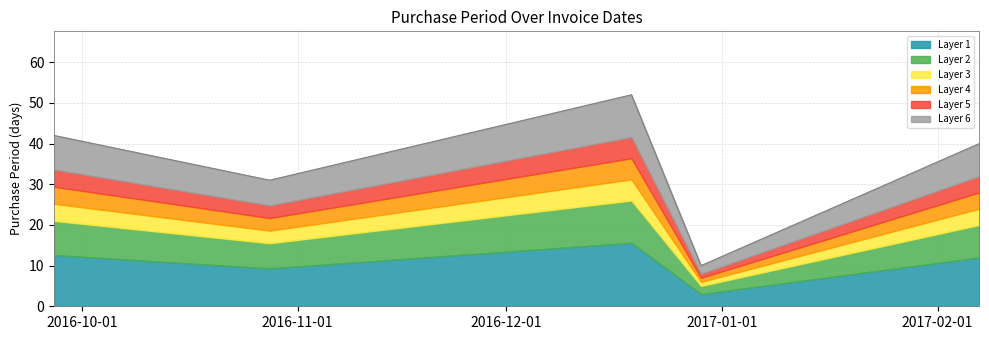

How many categories are shown in the chart?

5